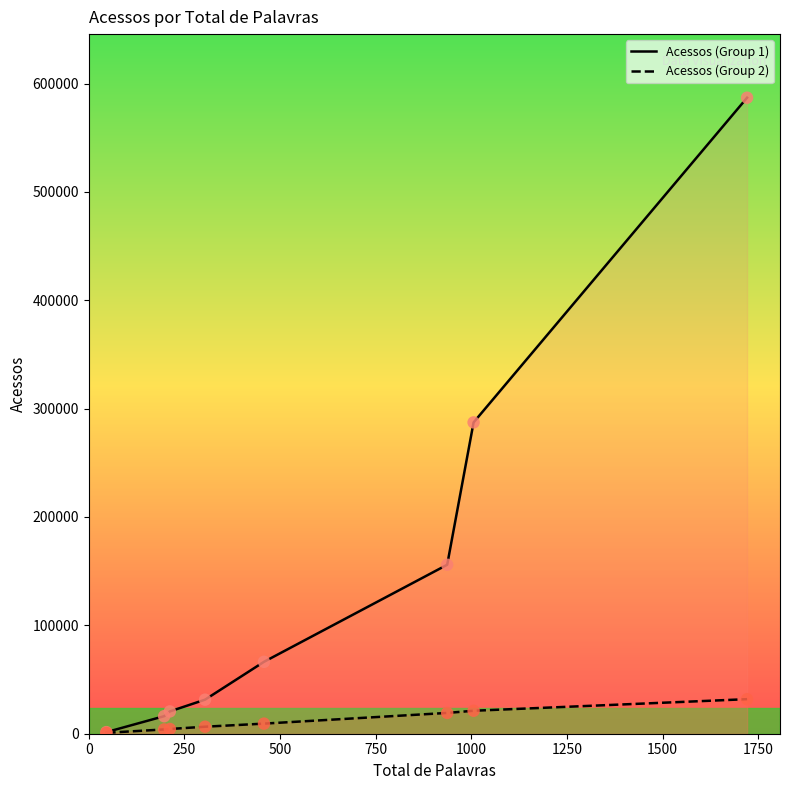

What are all the series names shown in the legend?

Acessos (Group 1), Acessos (Group 2)